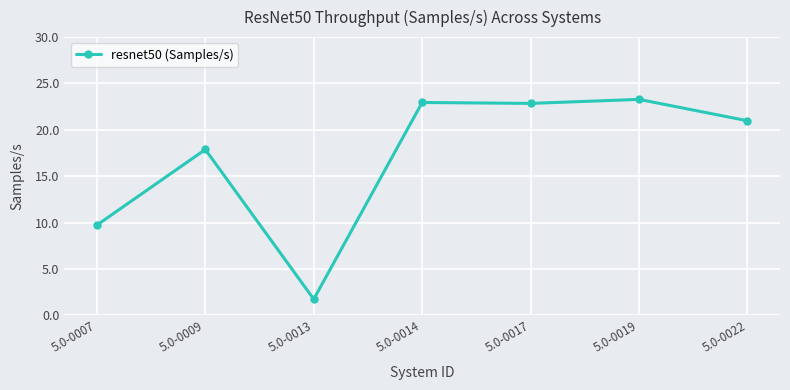

The chart shows a value of 36.6 at 5.0-0022. True or false?

False